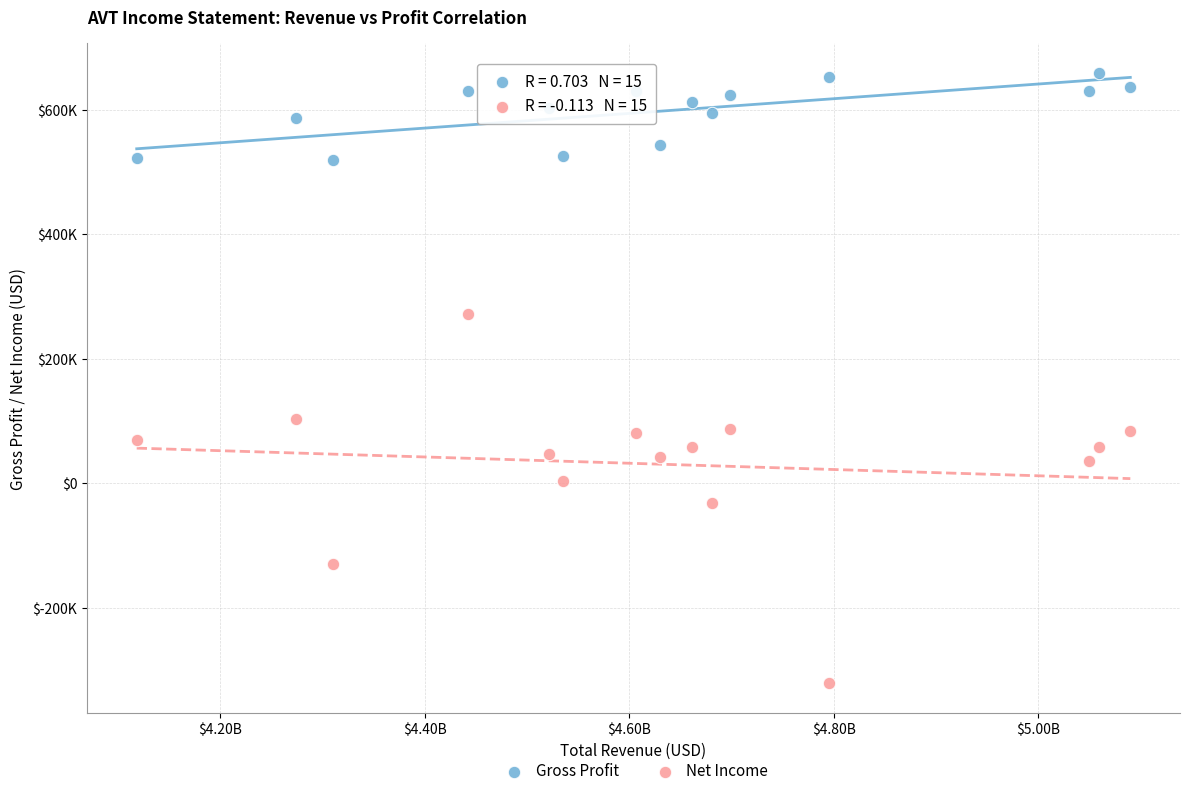

Which series reaches the minimum Y coordinate?

Net Income